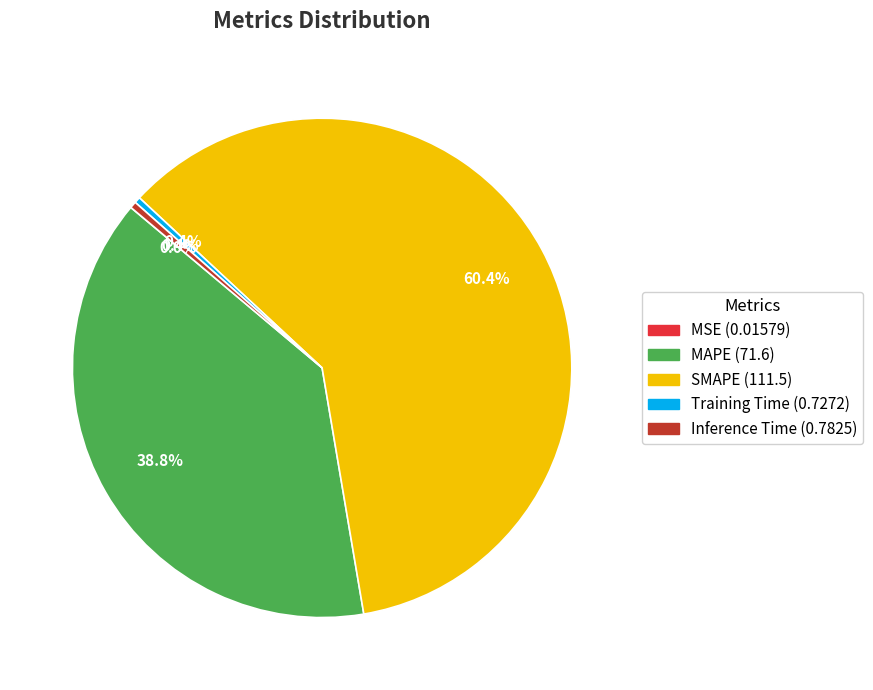

Is SMAPE the majority of the pie?

Yes